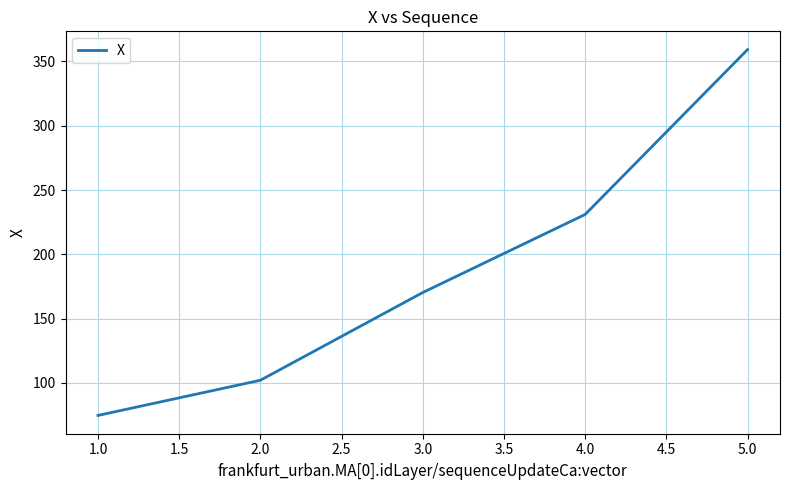

Rank the categories by value from highest to lowest.

5.0, 4.0, 3.0, 2.0, 1.0